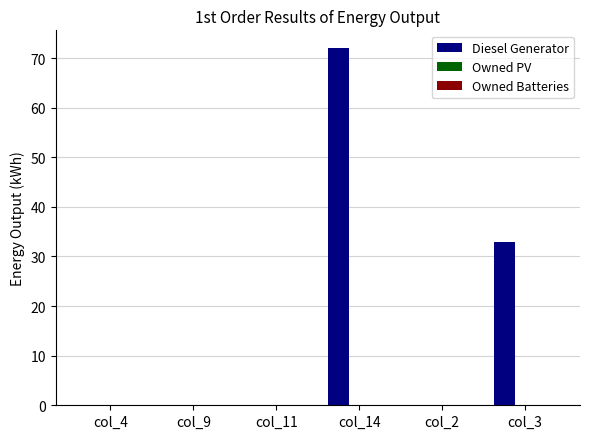

Where is the data nearest to the value 36?

col_3